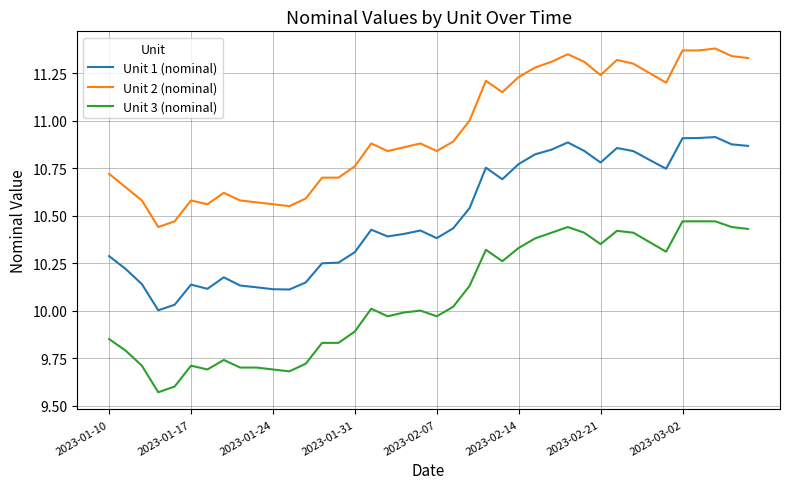

True or false: Unit 2 (nominal) and Unit 1 (nominal) cross at least once.

False